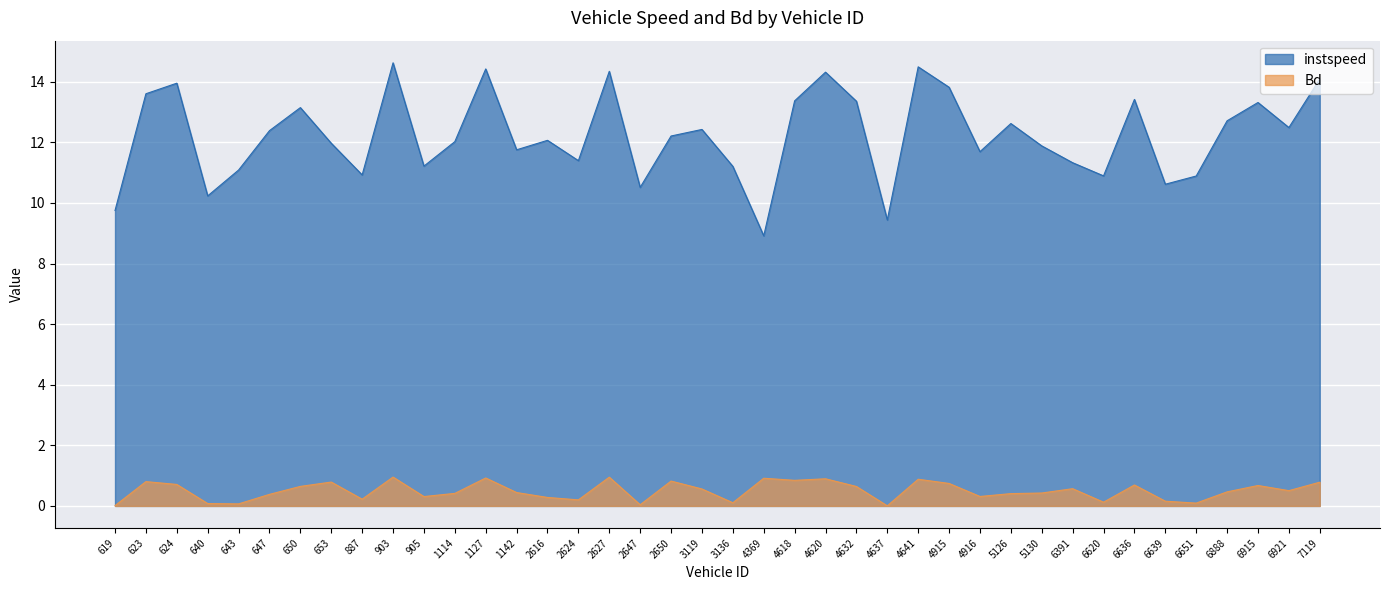

Is it true that instspeed equals 13.0 at 4369?

False